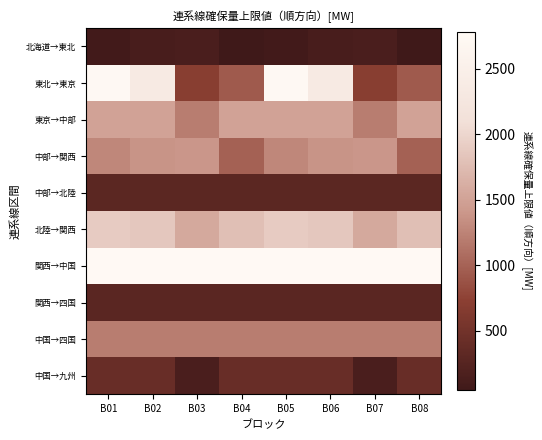

Rank the series at B08 from highest to lowest value.

関西→中国, 北陸→関西, 東京→中部, 中国→四国, 中部→関西, 東北→東京, 中国→九州, 中部→北陸, 関西→四国, 北海道→東北